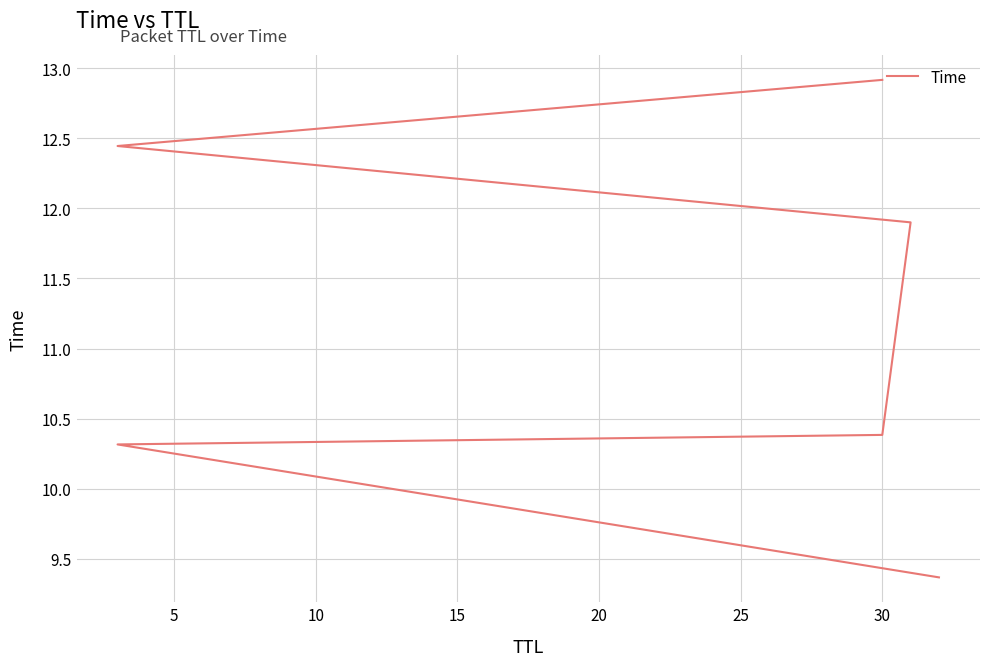

True or false: there are more than 1 points higher than both neighbors.

False